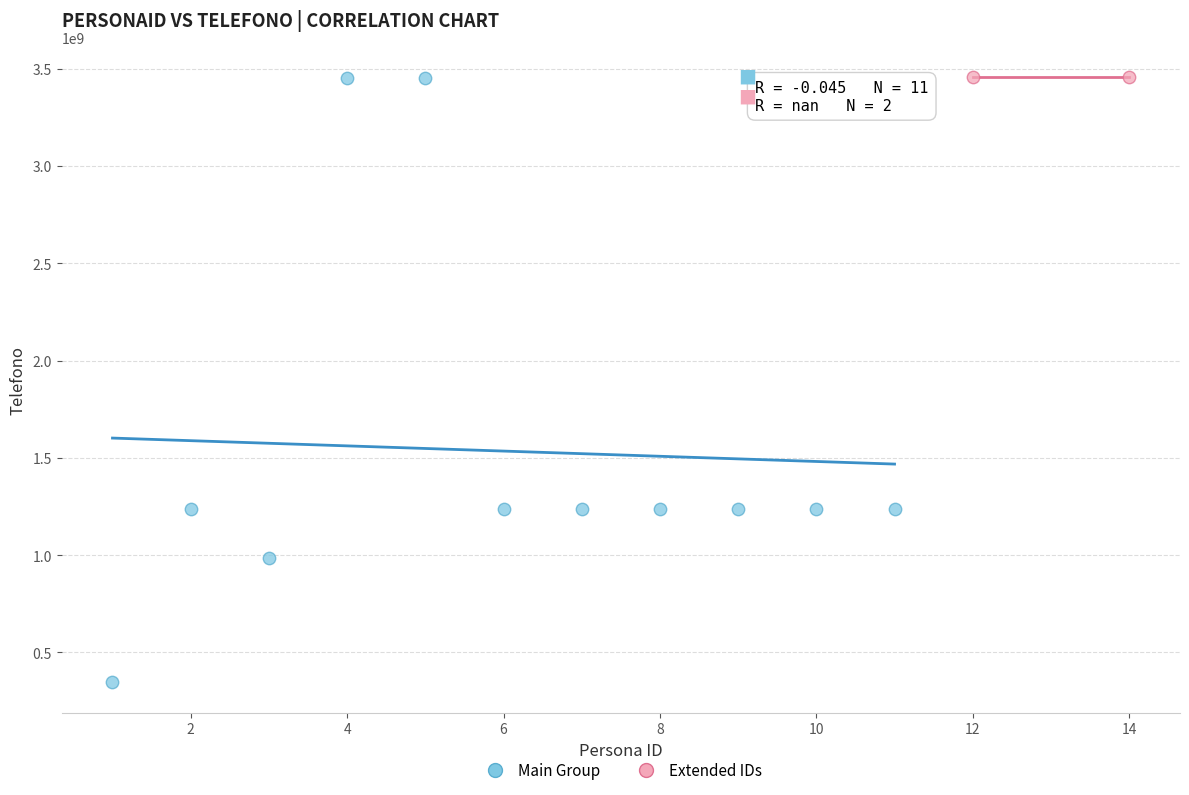

Which series contains the lowest Y value?

Main Group